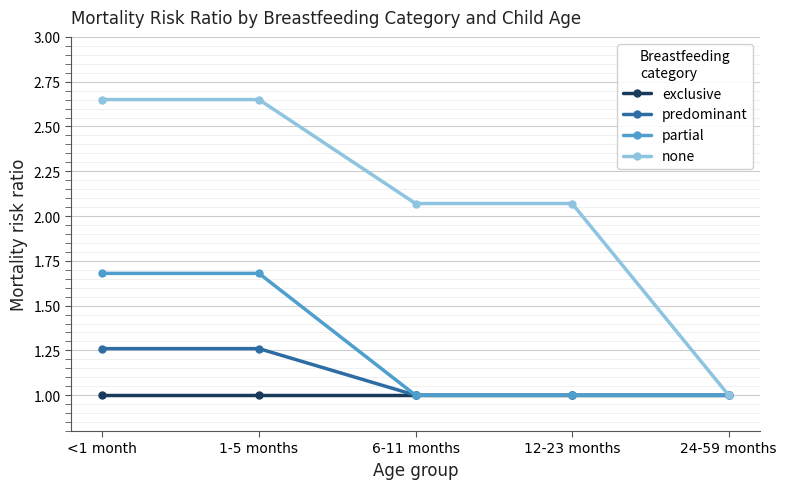

Does the chart have visible grid lines?

Yes